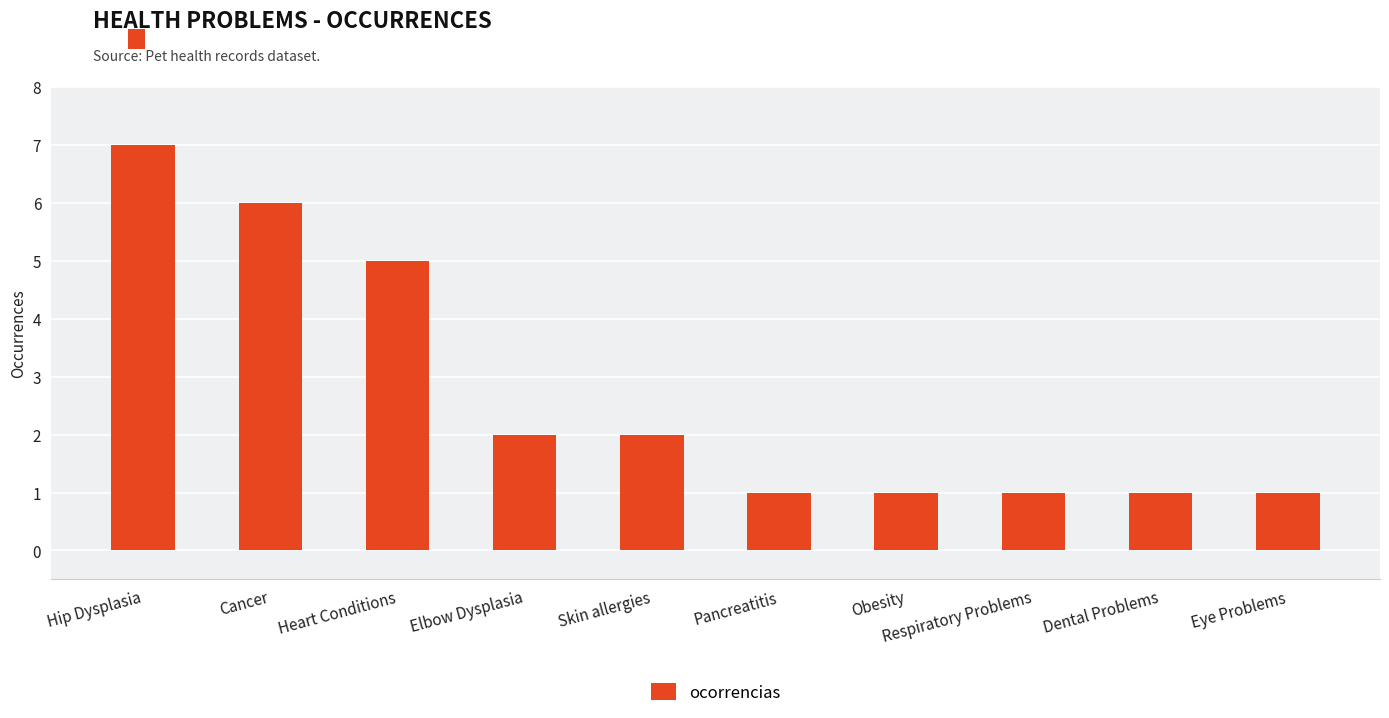

At which category does the chart reach its peak across all series?

Hip Dysplasia